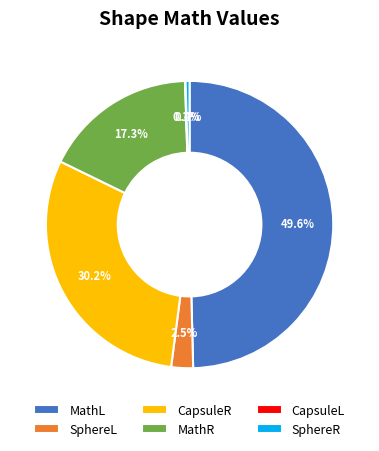

Which slice is the largest?

MathL